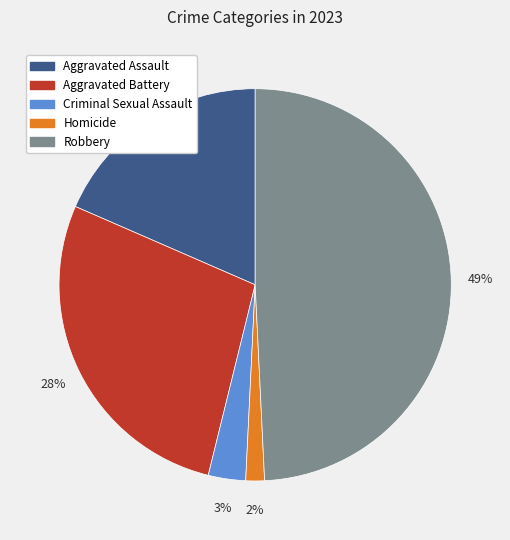

Is there any slice that represents more than half of the pie?

No